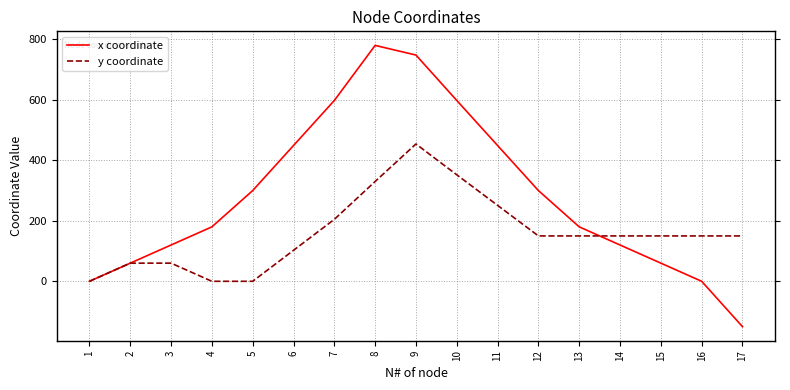

The value of y coordinate at 16 is 150.0. True or false?

True